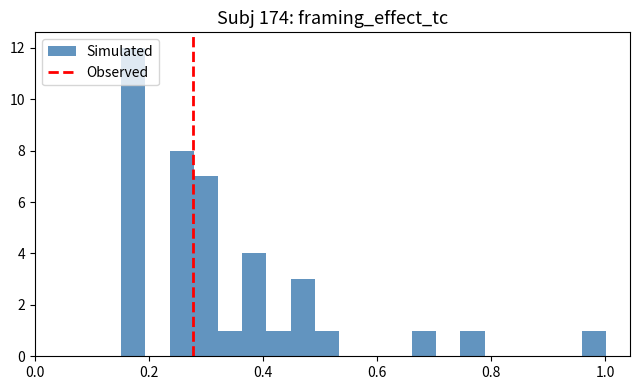

Around what value on the x-axis is the tallest bar? Give the approximate position of its centre, as read against the axis.

0.18